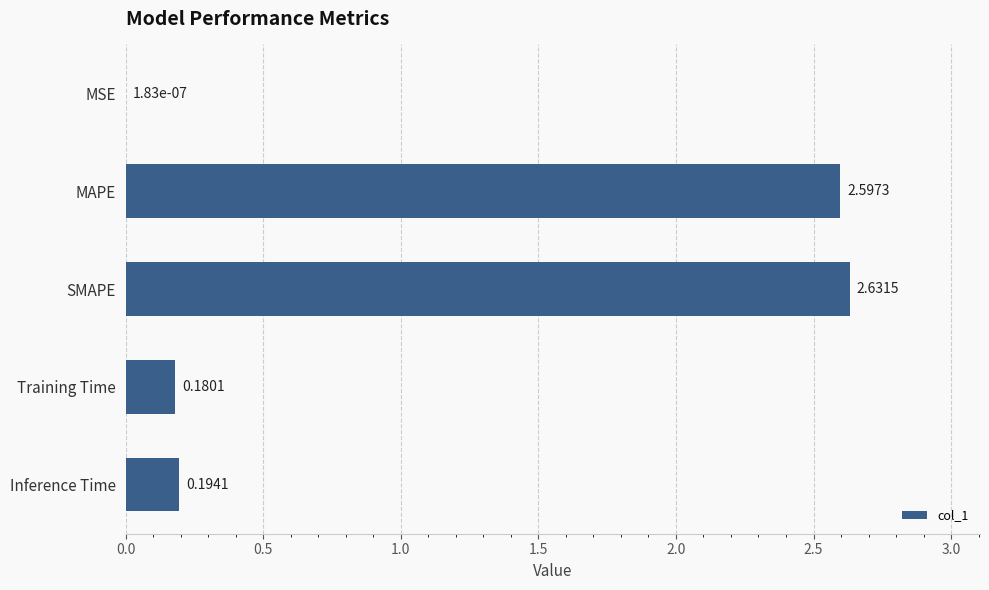

What is the sum of the values at Inference Time and SMAPE?

2.8